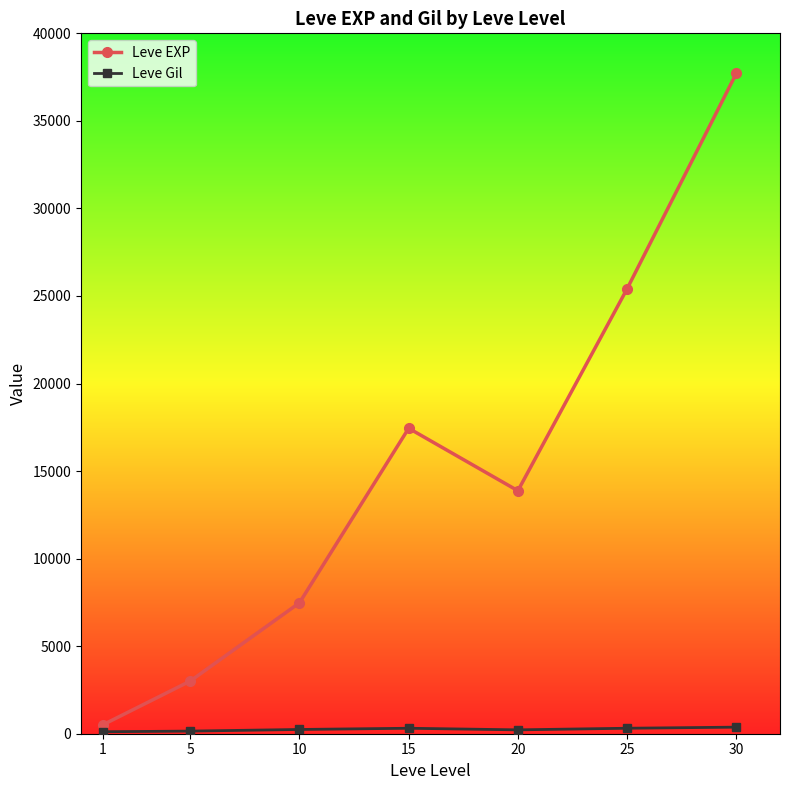

List the labels in order of Leve EXP value, largest first.

30, 25, 15, 20, 10, 5, 1